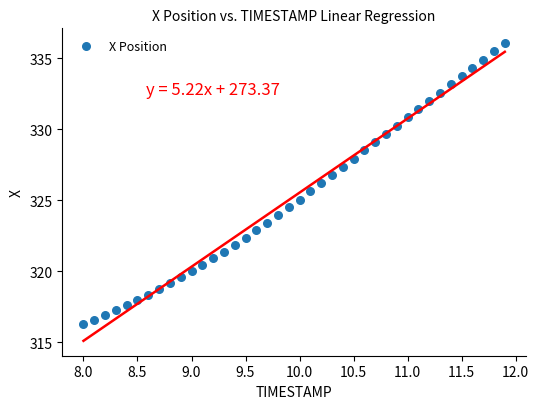

What is the range of X values (max minus min)?

3.9